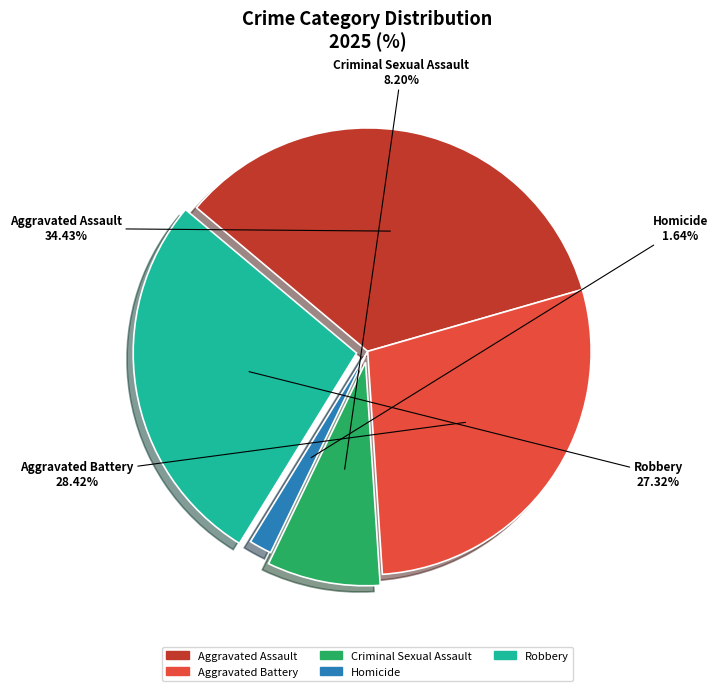

To the nearest percent, what is the average slice percentage?

20%